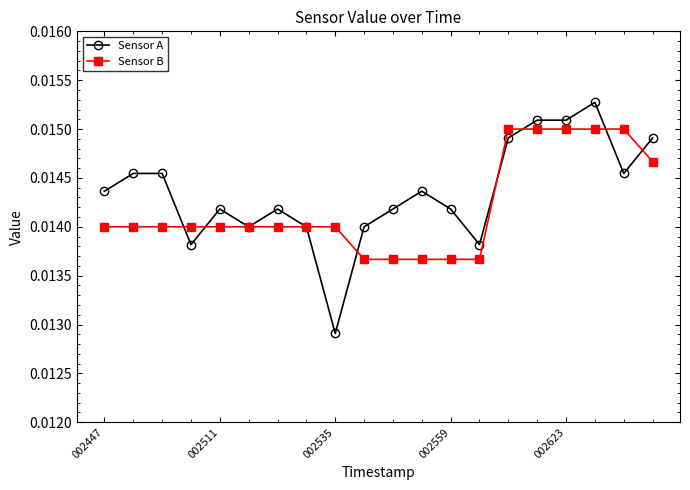

Which series has the widest spread of values?

Sensor A